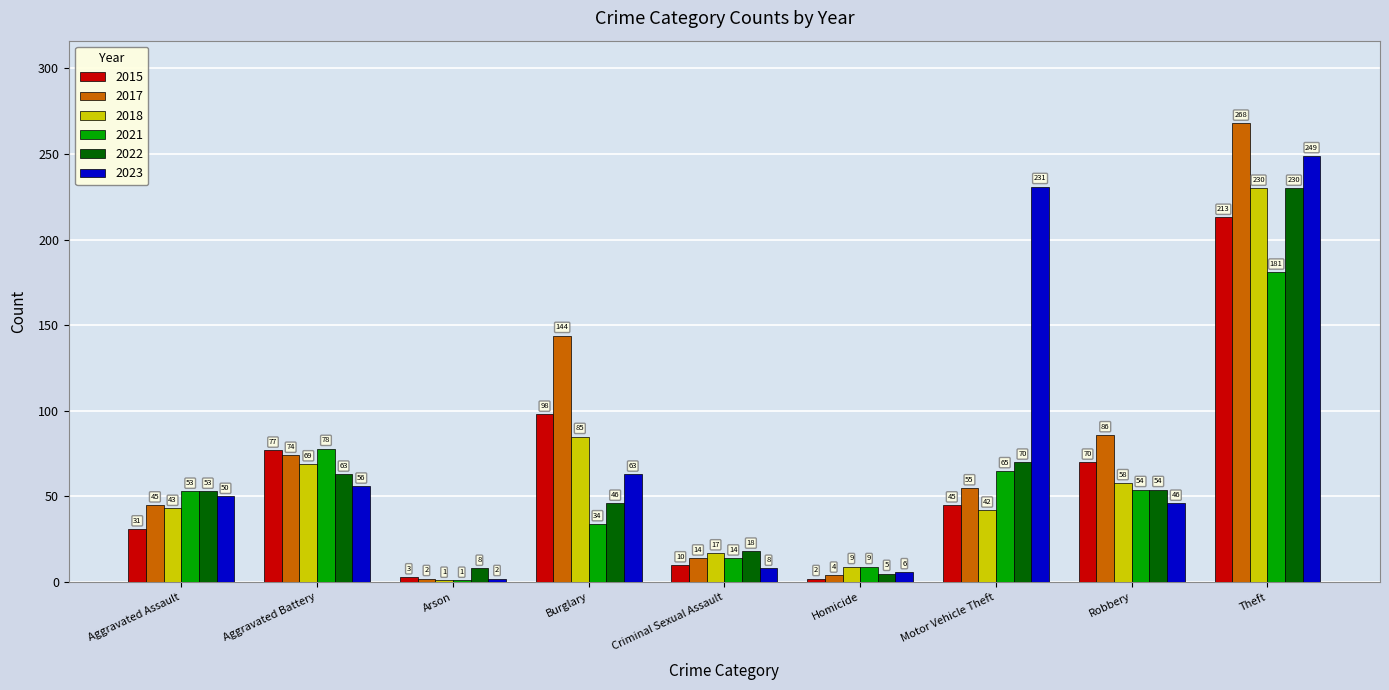

The 2021 series shows 1 at Arson. True or false?

True